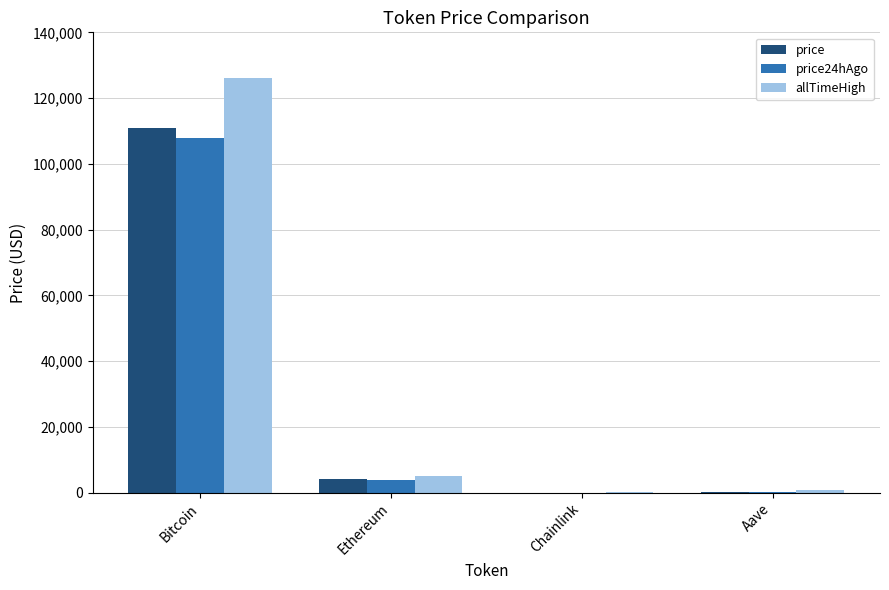

What is the maximum value for allTimeHigh?

126080.0